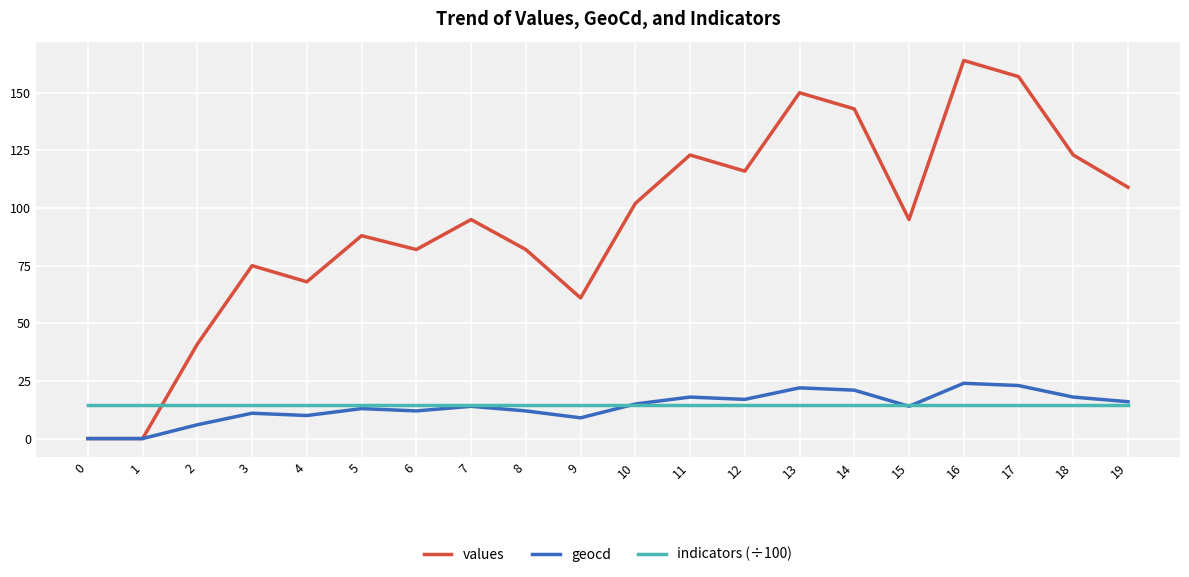

After their last crossing, which series has the higher values: indicators (÷100) or values?

values